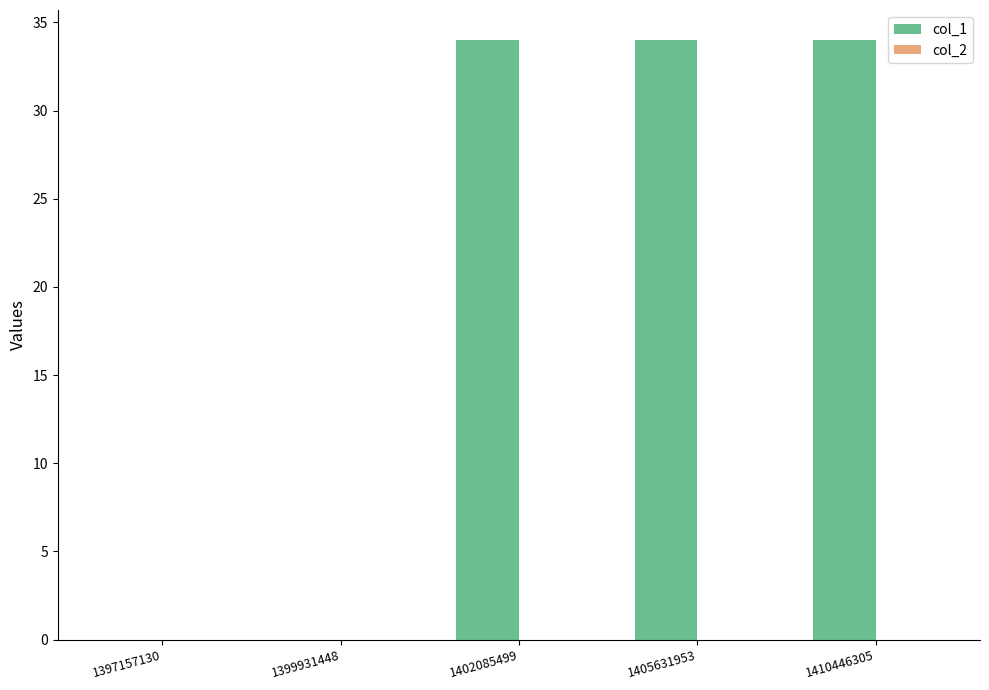

Count the number of data series in this chart.

1